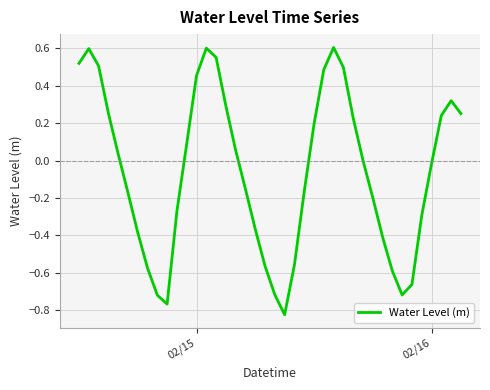

How many interior local valleys (lower than both neighbors) does the data have?

3